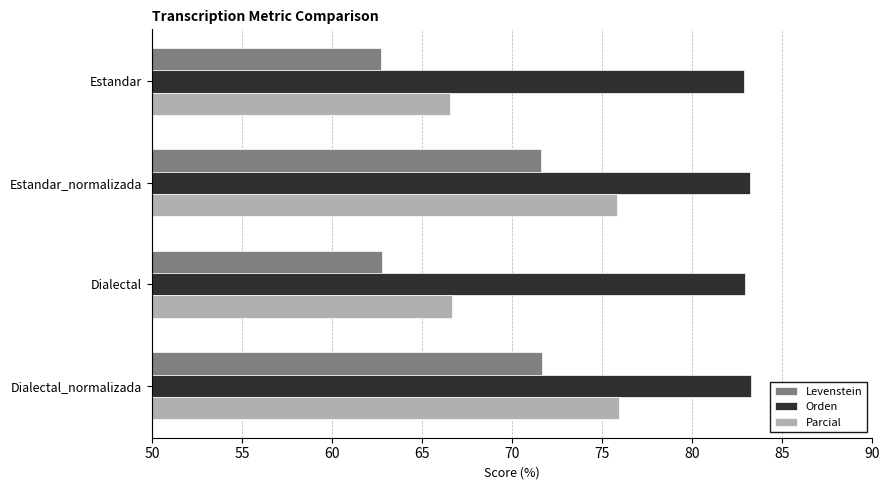

What is the difference between the highest and lowest values at Estandar?

20.2